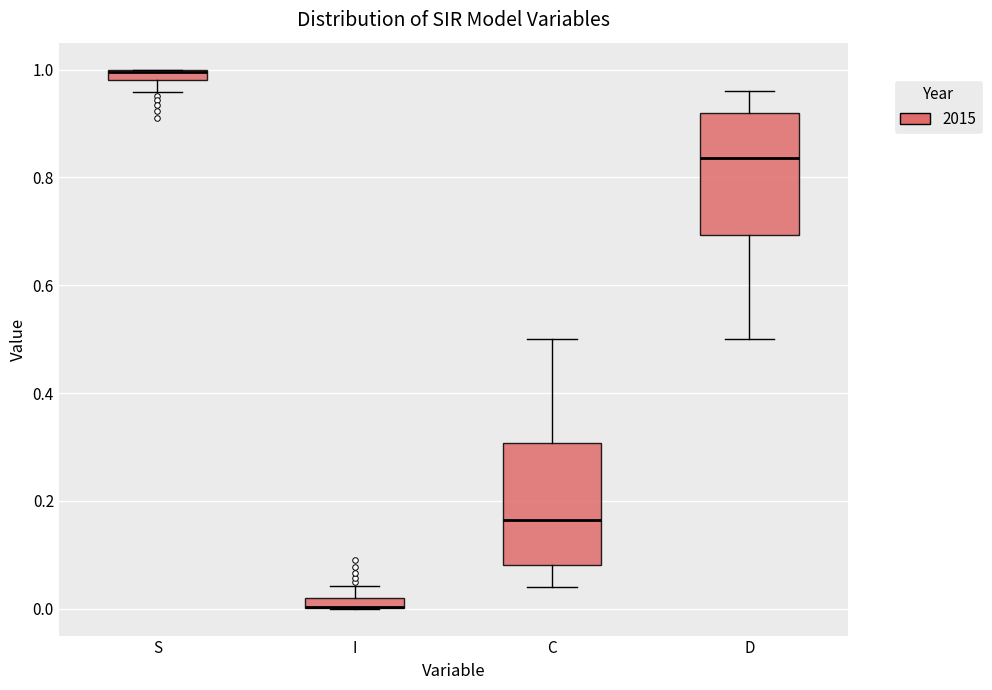

Where does the upper whisker of the box for I end on the y-axis? The values are not printed on the chart, so give them approximately, as read against the axis.

0.04